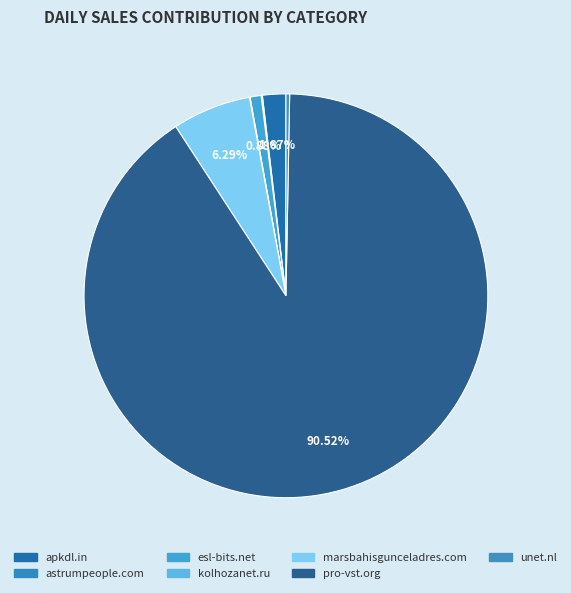

Is pro-vst.org the majority of the pie?

Yes